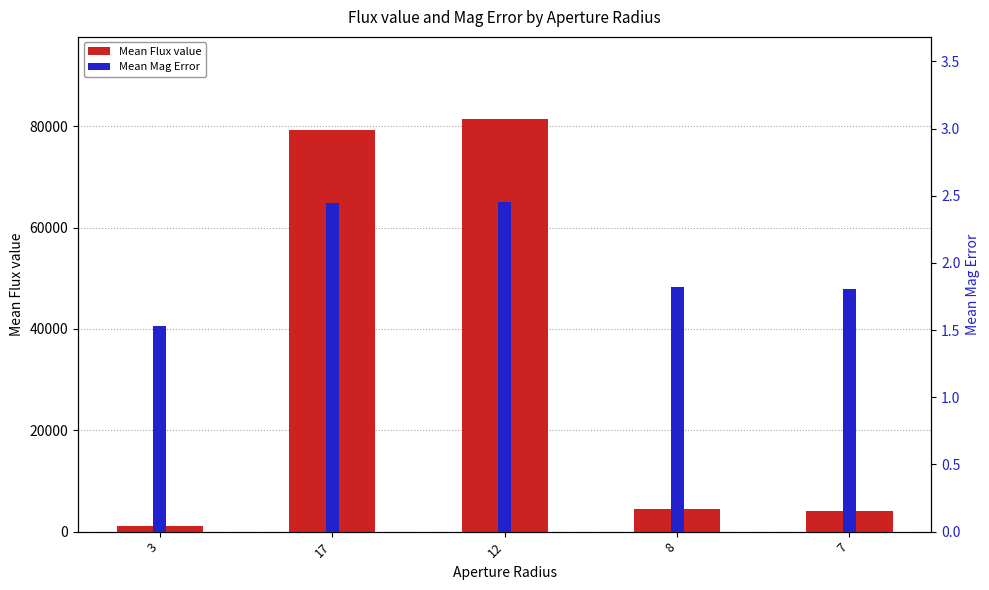

List the series in order of their overall mean, lowest first.

Mean Mag Error, Mean Flux value